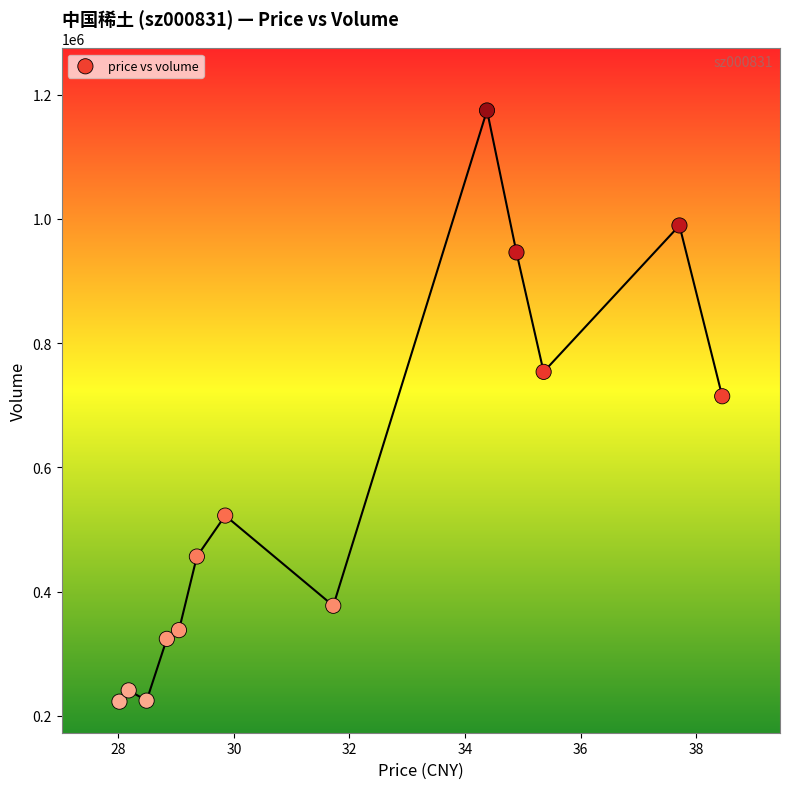

What Y value in the scatter plot is closest to 698676?

714450